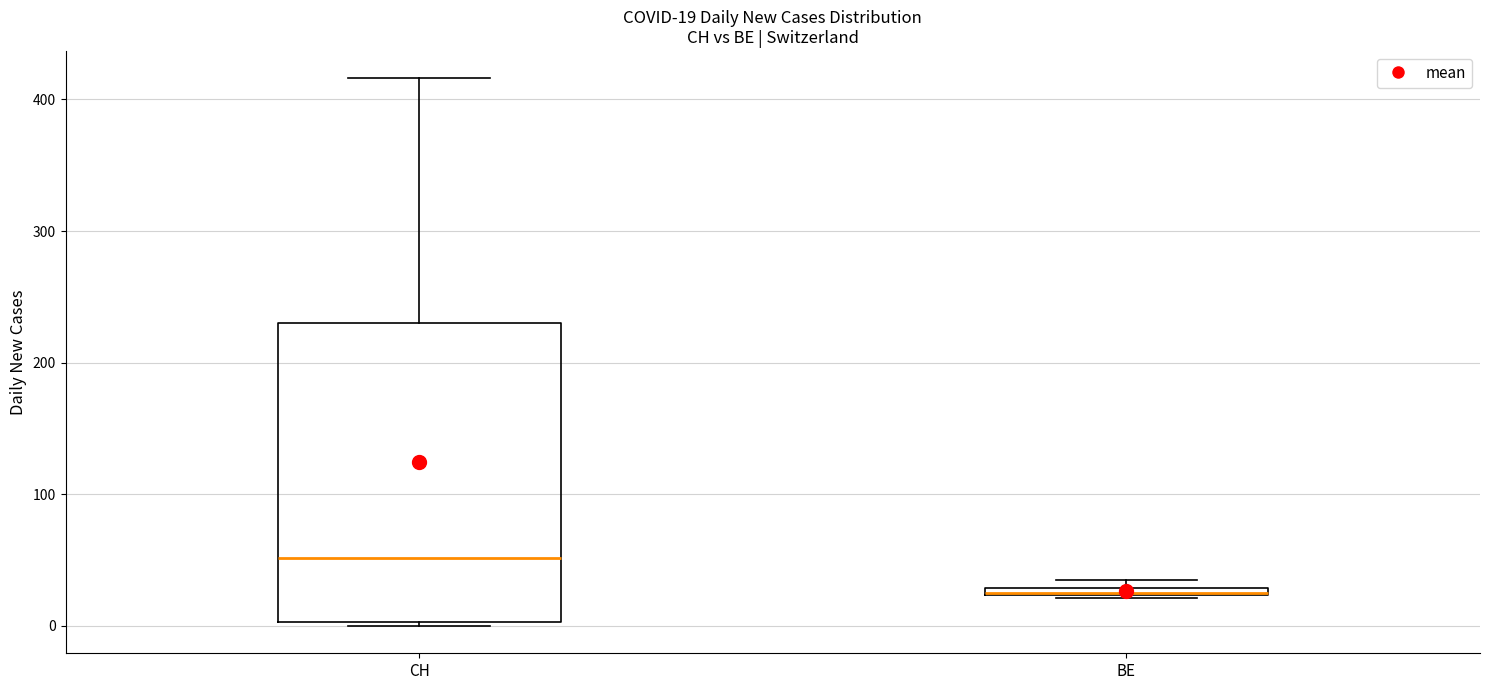

Comparing the boxes themselves (not the whiskers), which one is the tallest?

CH